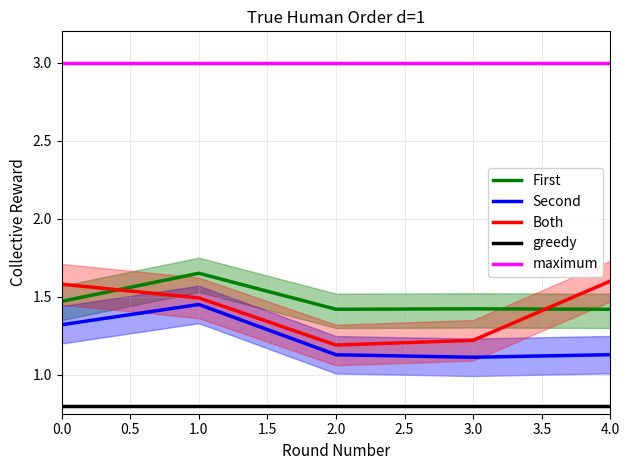

What is the difference between the maximum and minimum values in the Second series?

0.3